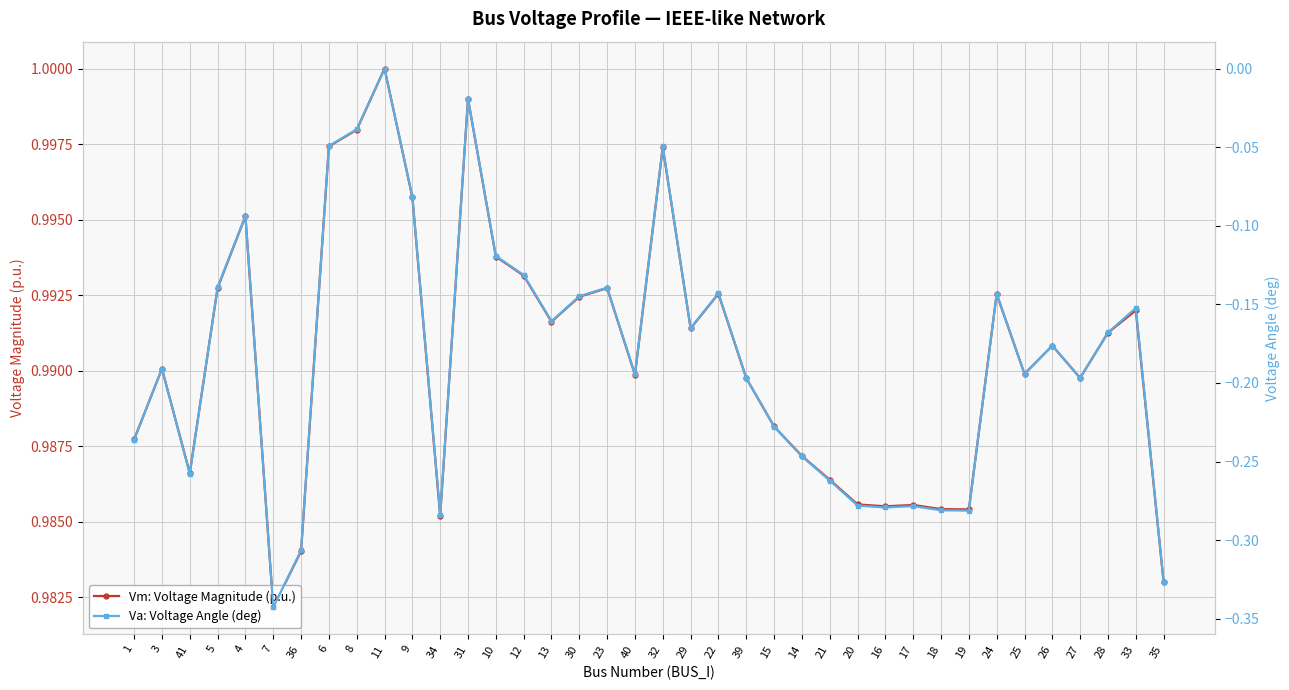

Reading right to left, extract all data points from this chart.

Vm: Voltage Magnitude (p.u.): 35=1.0	33=1.0	28=1.0	27=1.0	26=1.0	25=1.0	24=1.0	19=1.0	18=1.0	17=1.0	16=1.0	20=1.0	21=1.0	14=1.0	15=1.0	39=1.0	22=1.0	29=1.0	32=1.0	40=1.0	23=1.0	30=1.0	13=1.0	12=1.0	10=1.0	31=1.0	34=1.0	9=1.0	11=1.0	8=1.0	6=1.0	36=1.0	7=1.0	4=1.0	5=1.0	41=1.0	3=1.0	1=1.0
Va: Voltage Angle (deg): 35=-0.3	33=-0.2	28=-0.2	27=-0.2	26=-0.2	25=-0.2	24=-0.1	19=-0.3	18=-0.3	17=-0.3	16=-0.3	20=-0.3	21=-0.3	14=-0.2	15=-0.2	39=-0.2	22=-0.1	29=-0.2	32=-0.0	40=-0.2	23=-0.1	30=-0.1	13=-0.2	12=-0.1	10=-0.1	31=-0.0	34=-0.3	9=-0.1	11=0.0	8=-0.0	6=-0.0	36=-0.3	7=-0.3	4=-0.1	5=-0.1	41=-0.3	3=-0.2	1=-0.2